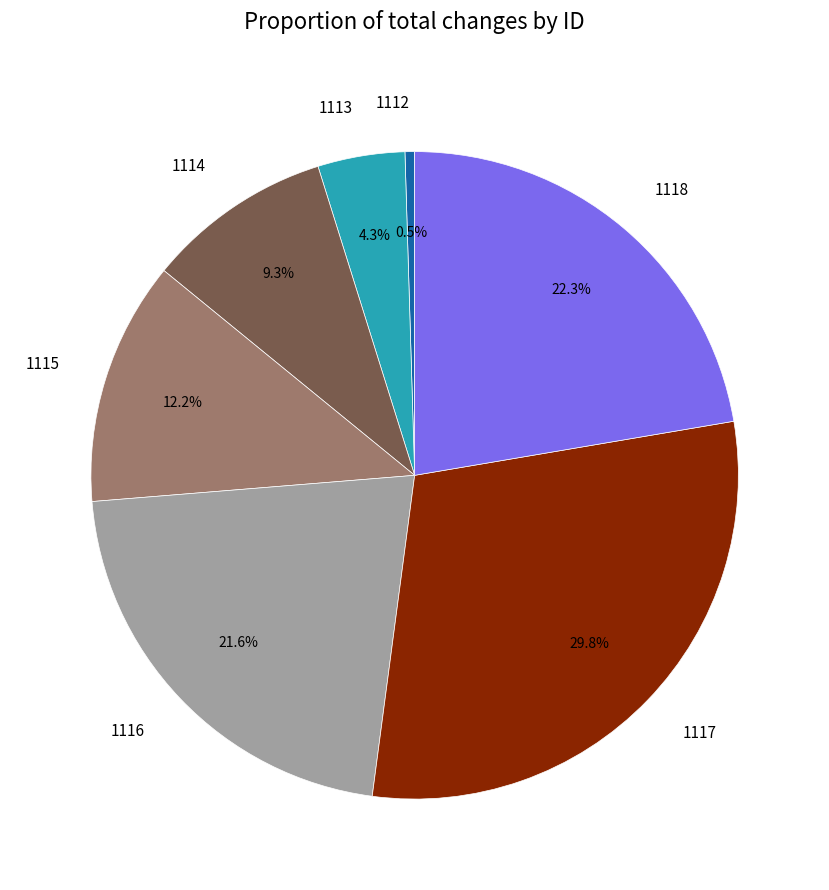

What is the ratio of the value at 1116 to the value at 1115?

1.8